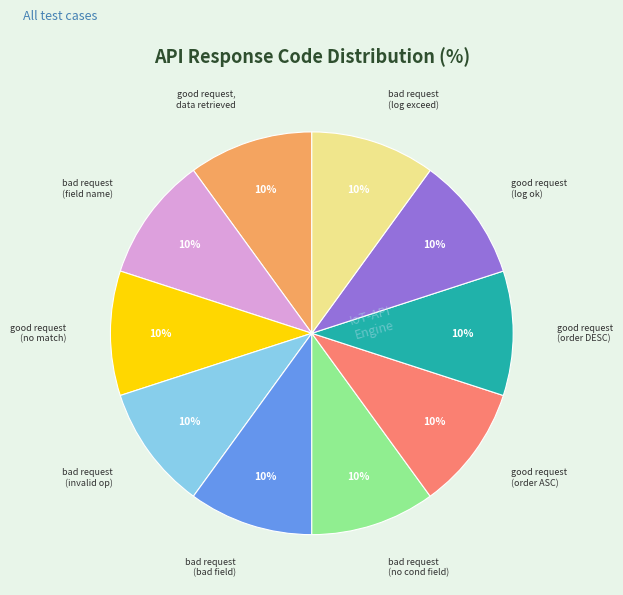

To the nearest percent, what is the average slice percentage?

10%